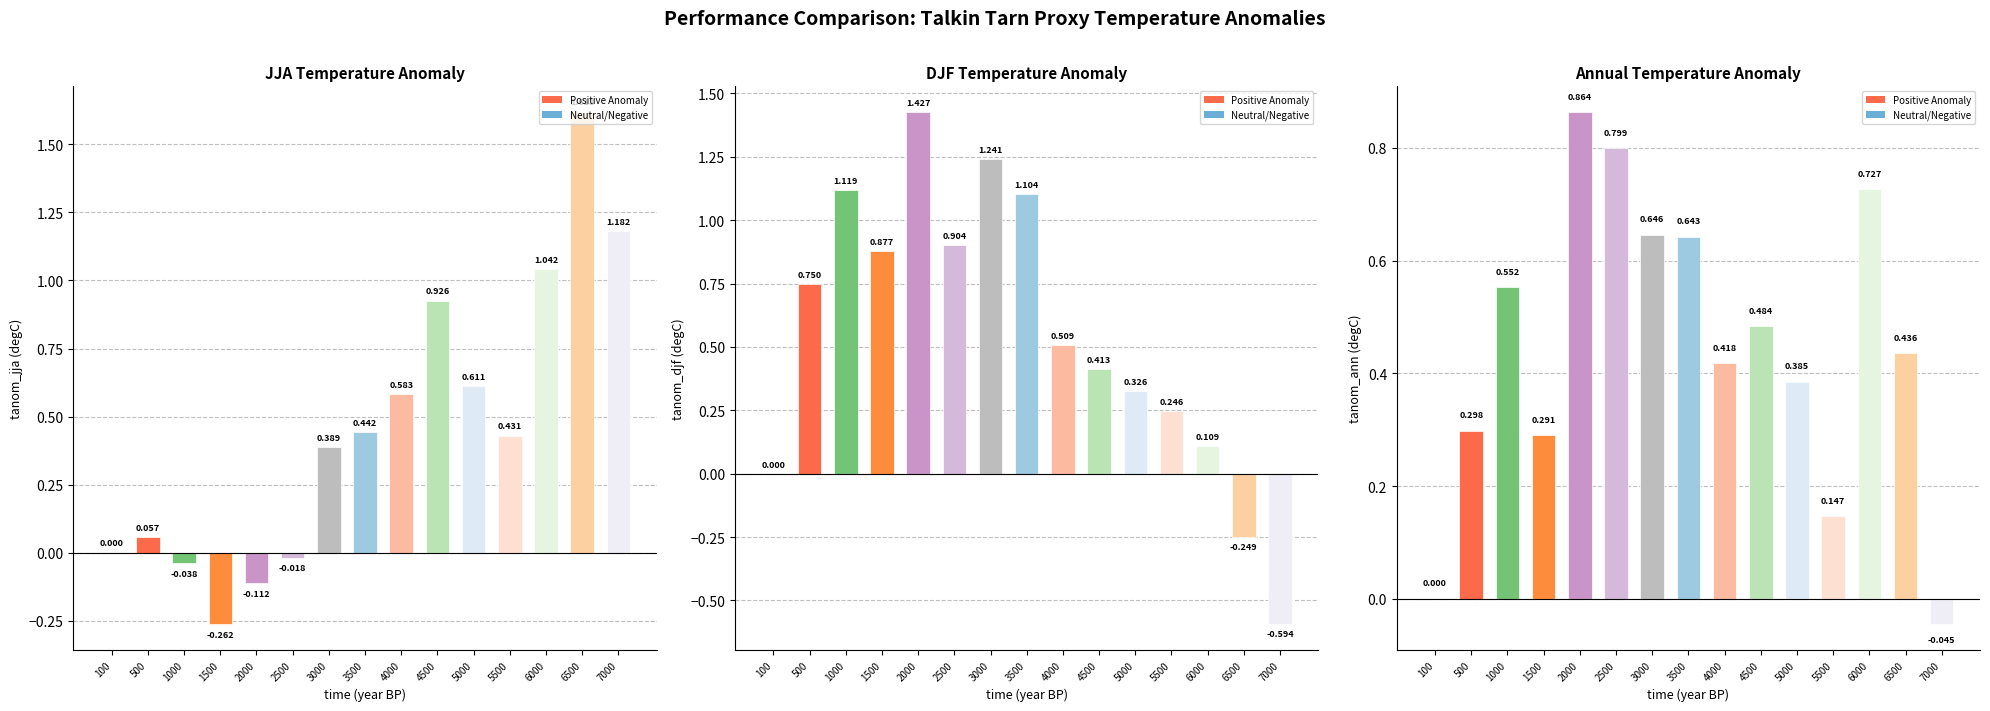

At which label does tanom_jja first exceed 0?

500